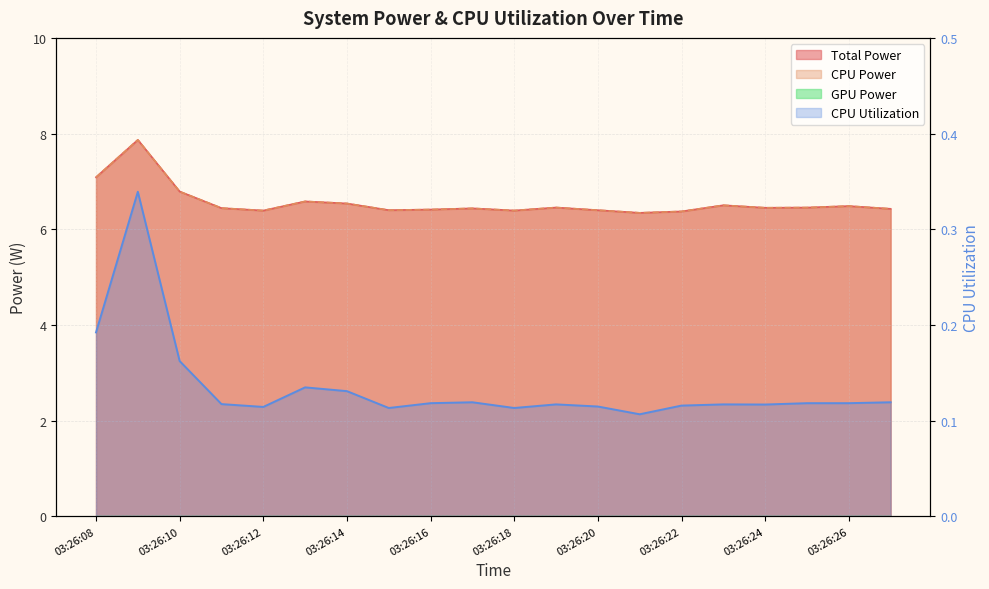

What is the highest value of the Total Power series?

7.9